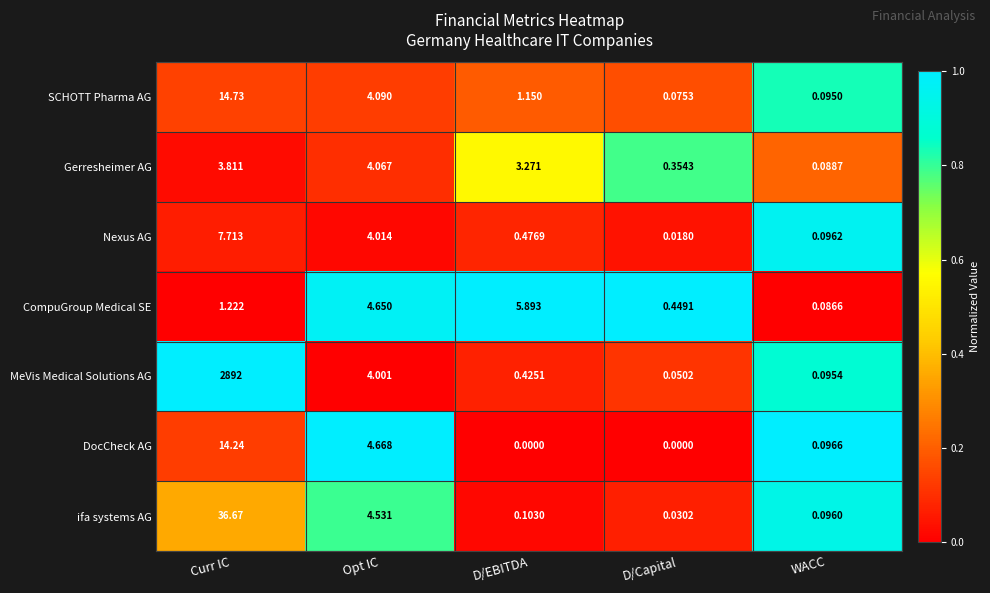

At Curr IC, list the series in order from largest to smallest.

MeVis Medical Solutions AG, ifa systems AG, SCHOTT Pharma AG, DocCheck AG, Nexus AG, Gerresheimer AG, CompuGroup Medical SE